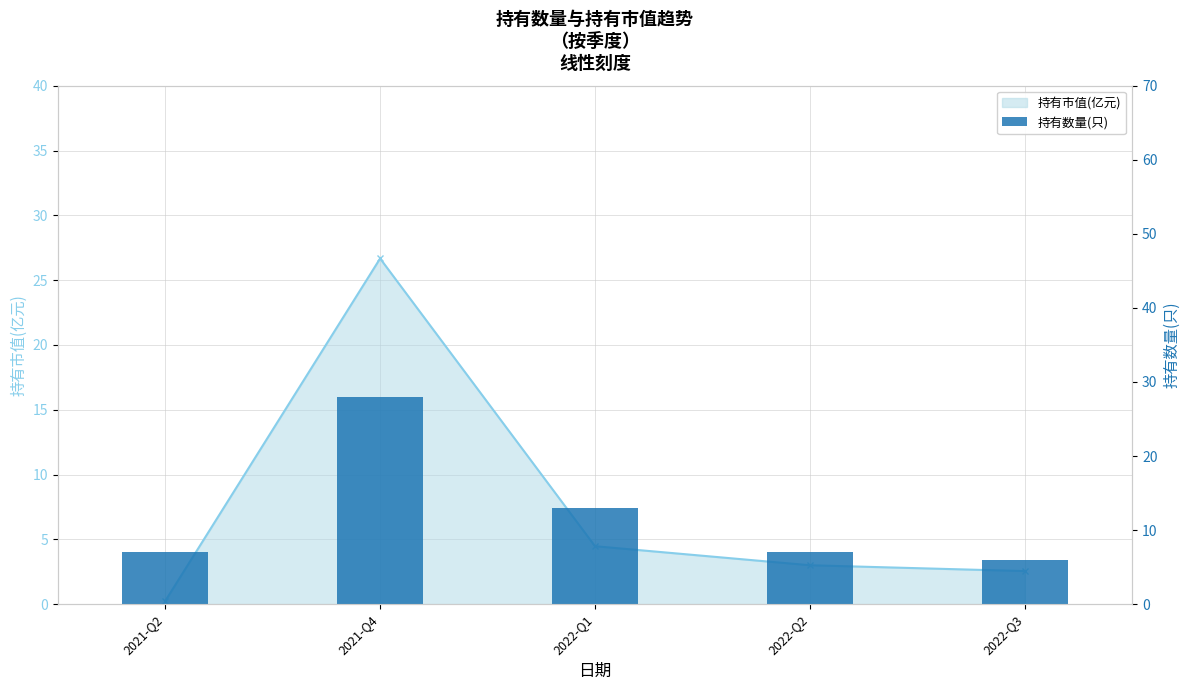

What is the difference between the values at 2021-Q4 and 2022-Q1?

15